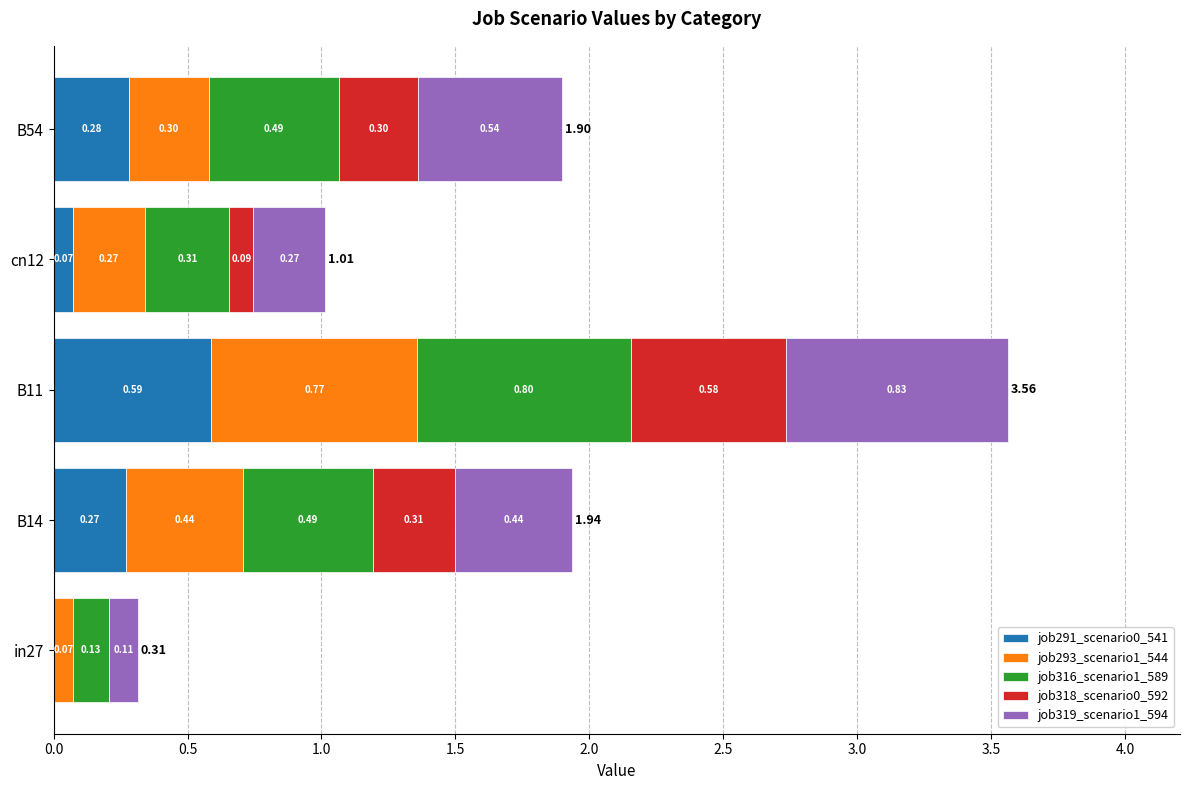

What is the sum of all job291_scenario0_541 values?

1.2